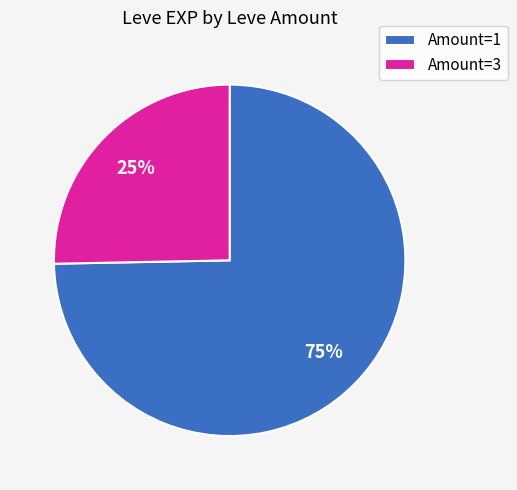

To the nearest percent, what is the average slice percentage?

50%